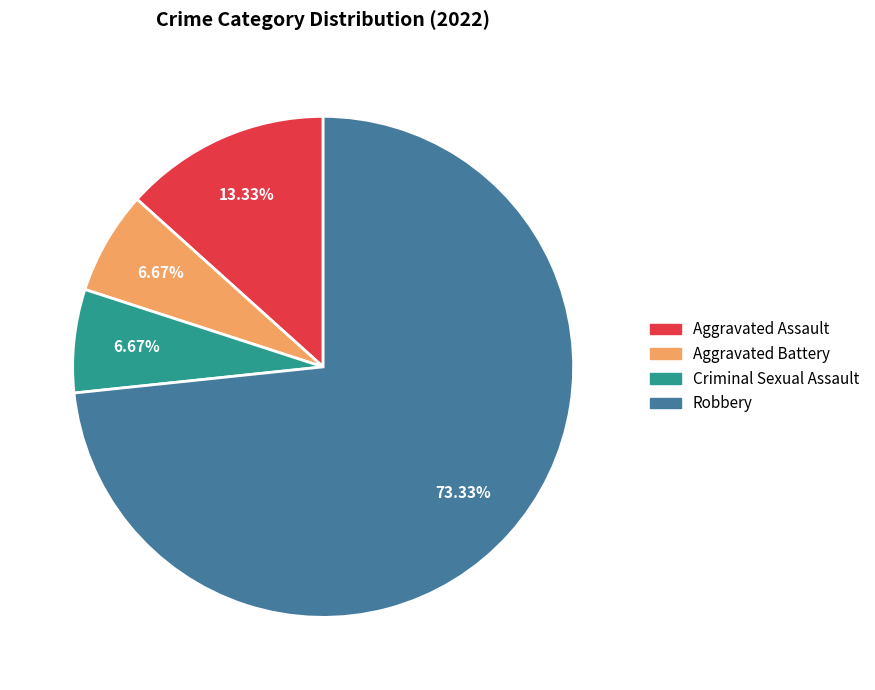

What percentage is the Aggravated Battery slice, to the nearest percent?

7%